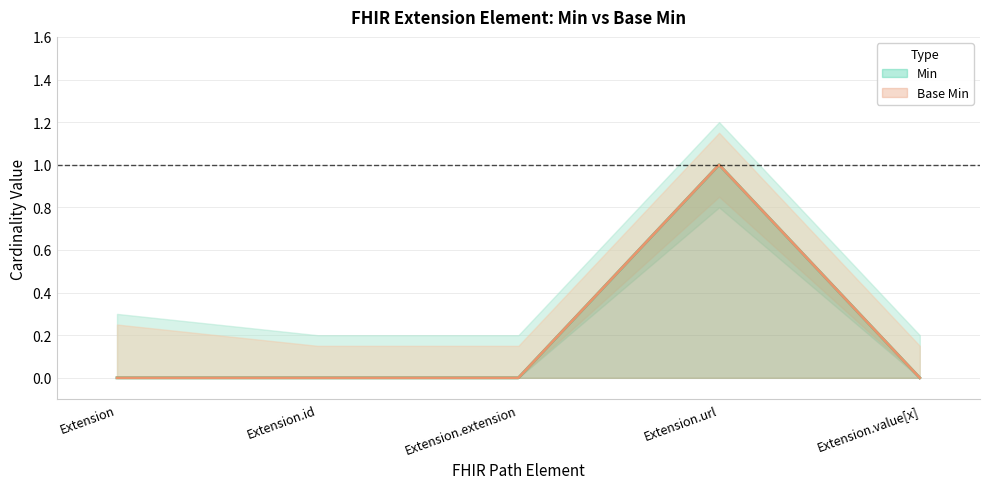

Is it true that Min equals 1 at Extension.url?

True